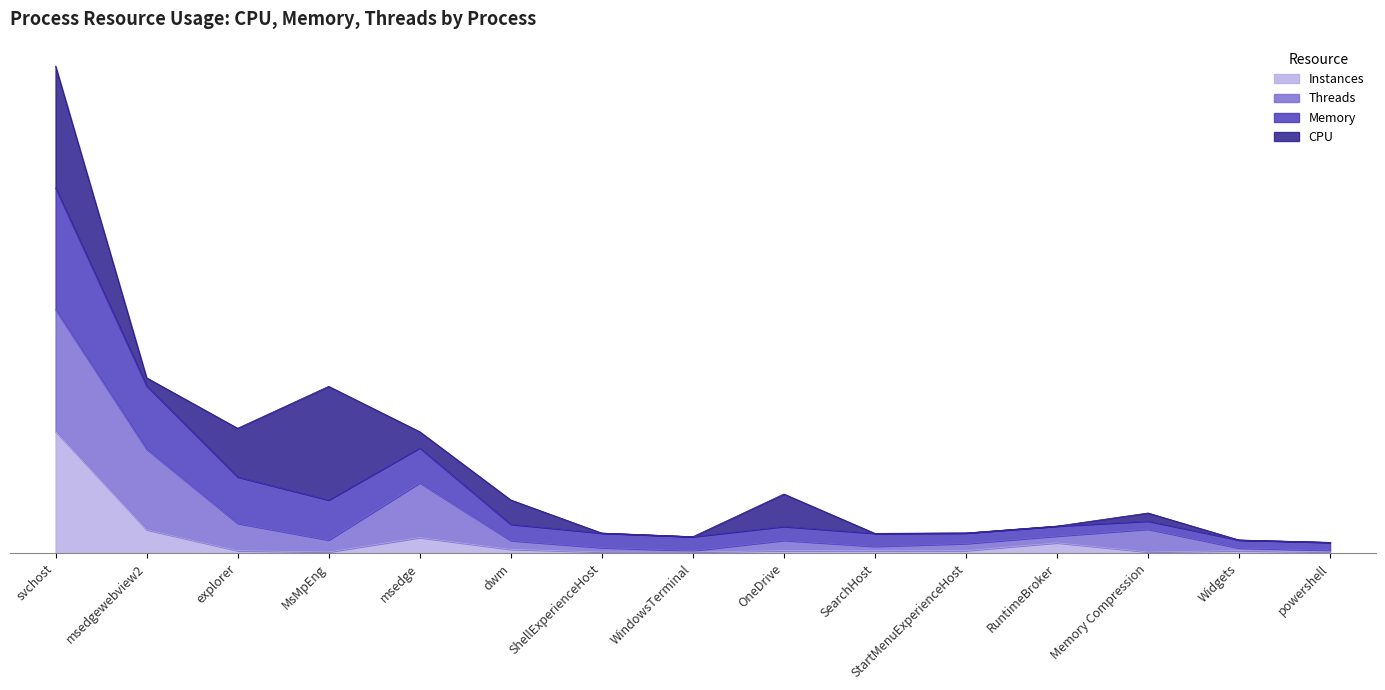

Which series has the largest total across all categories?

Memory